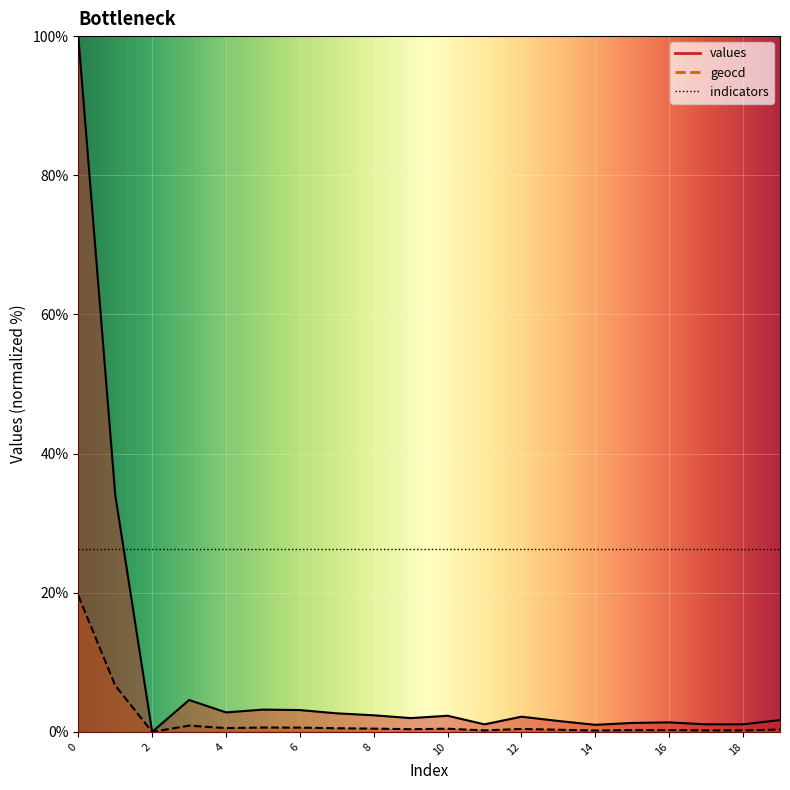

Where is values nearest to the value 50?

1